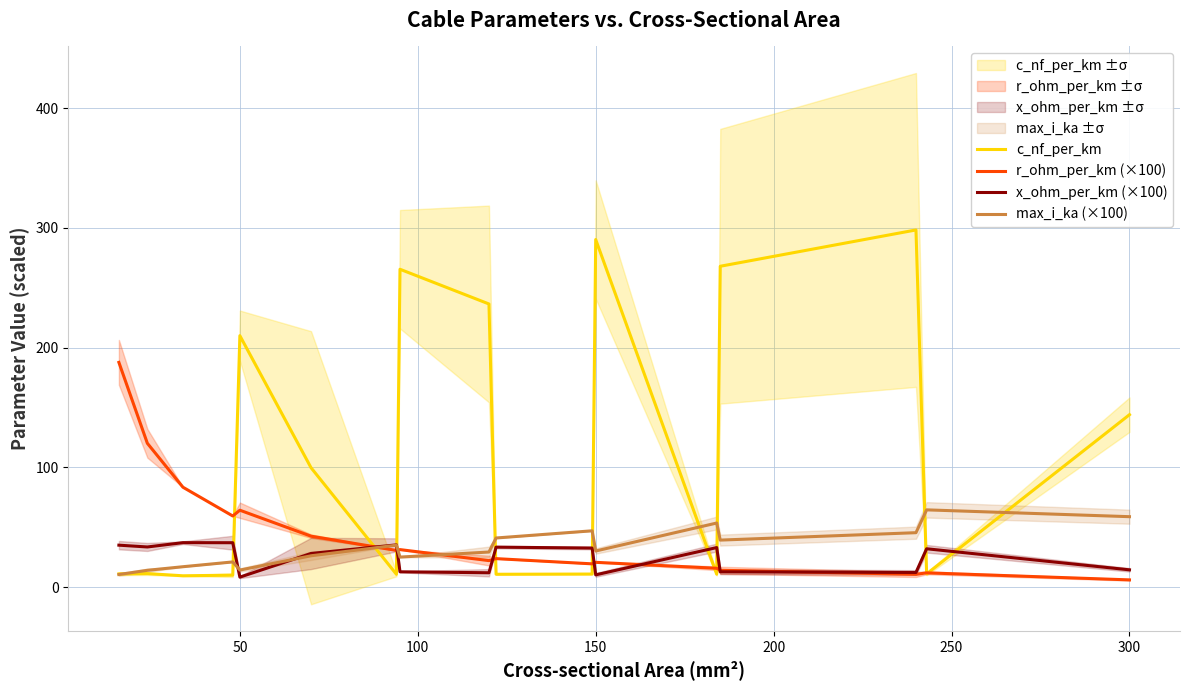

The value of max_i_ka (×100) at 300 is 89.6. True or false?

False